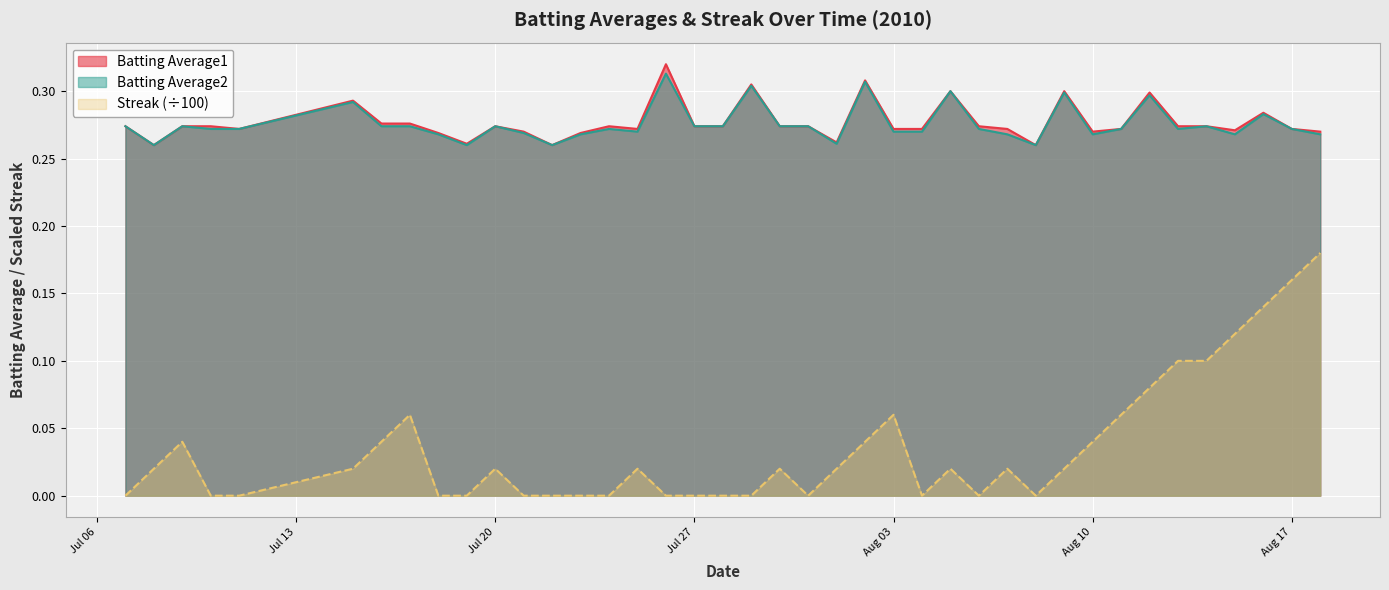

True or false: Batting Average1 and Batting Average2 cross at least once.

False